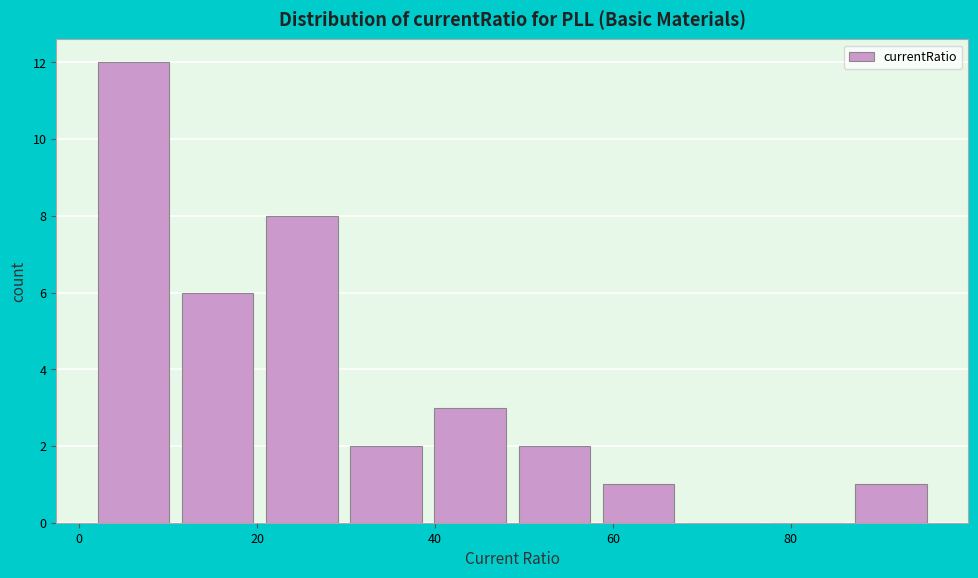

Over which range of the x-axis is the bar tallest?

2 to 12